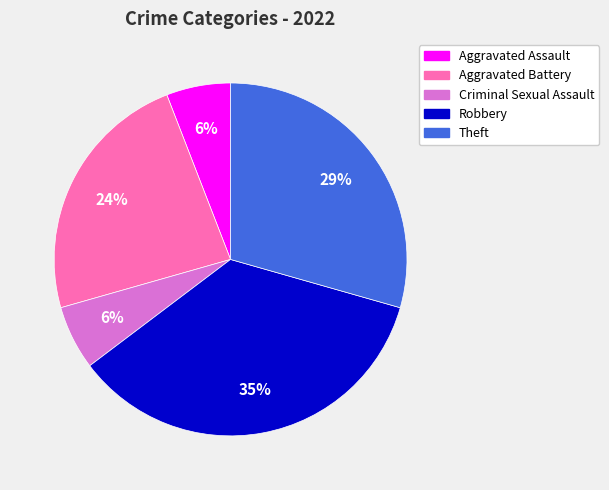

Is it true that Criminal Sexual Assault is 6% of the pie?

True